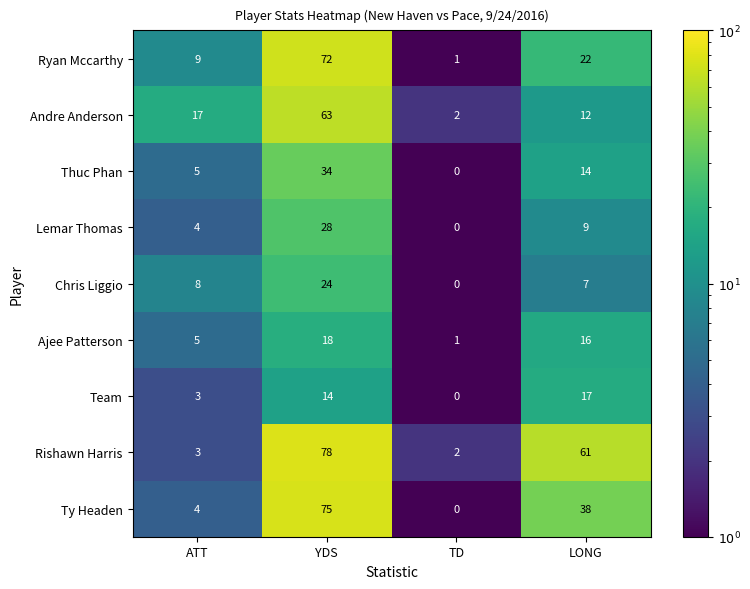

Count the Lemar Thomas values in the range 4 to 28.

3